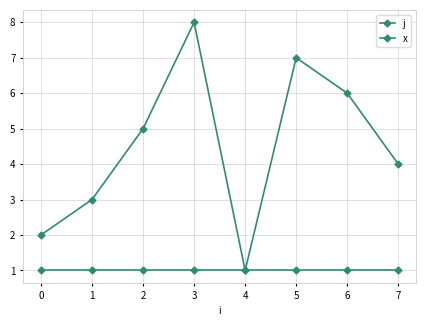

What is the difference between the second highest and minimum values in the j series?

6